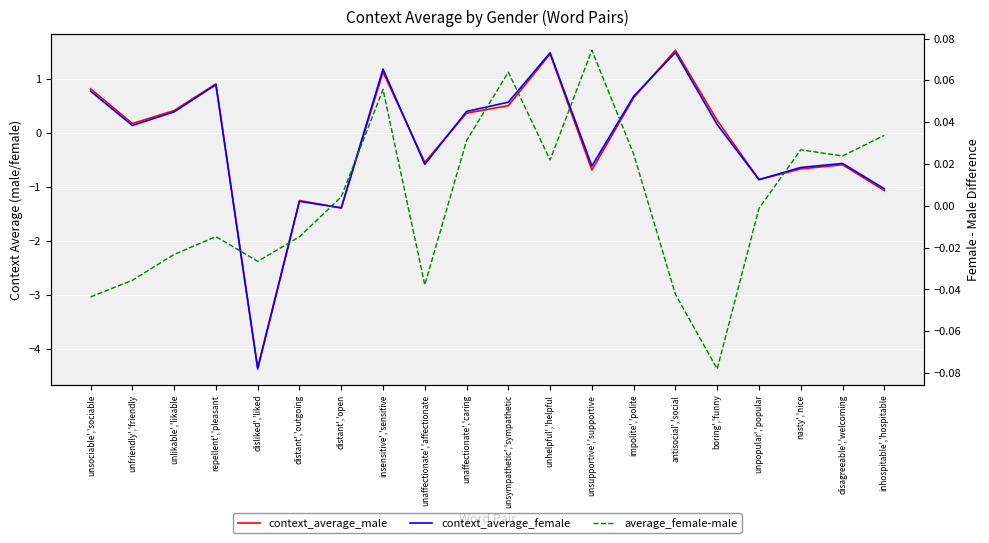

How many values in context_average_male are below zero?

9